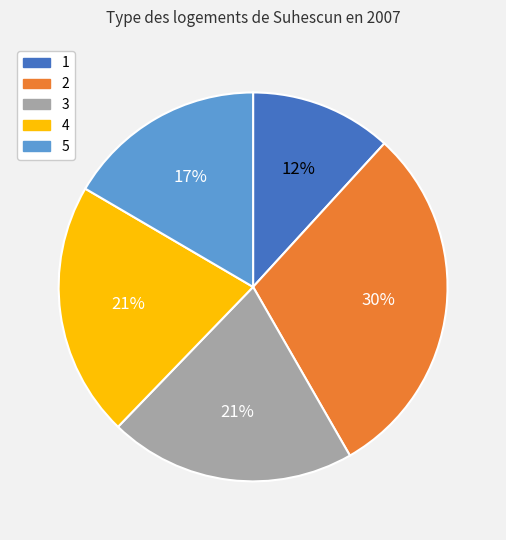

Does any single category account for the majority?

No